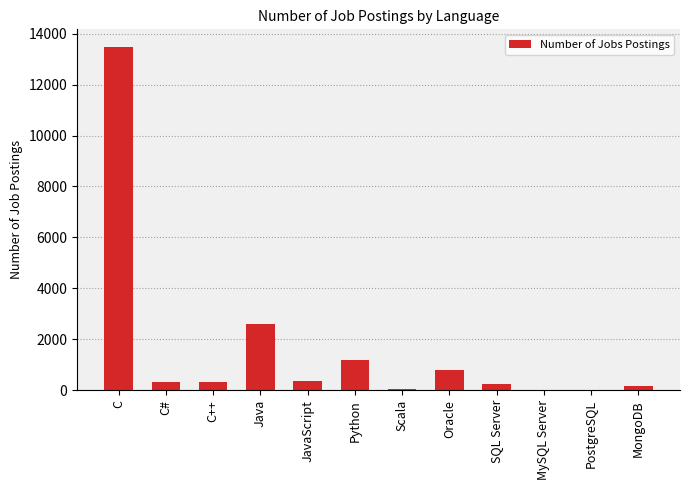

What is the change in value from JavaScript to Python?

+818